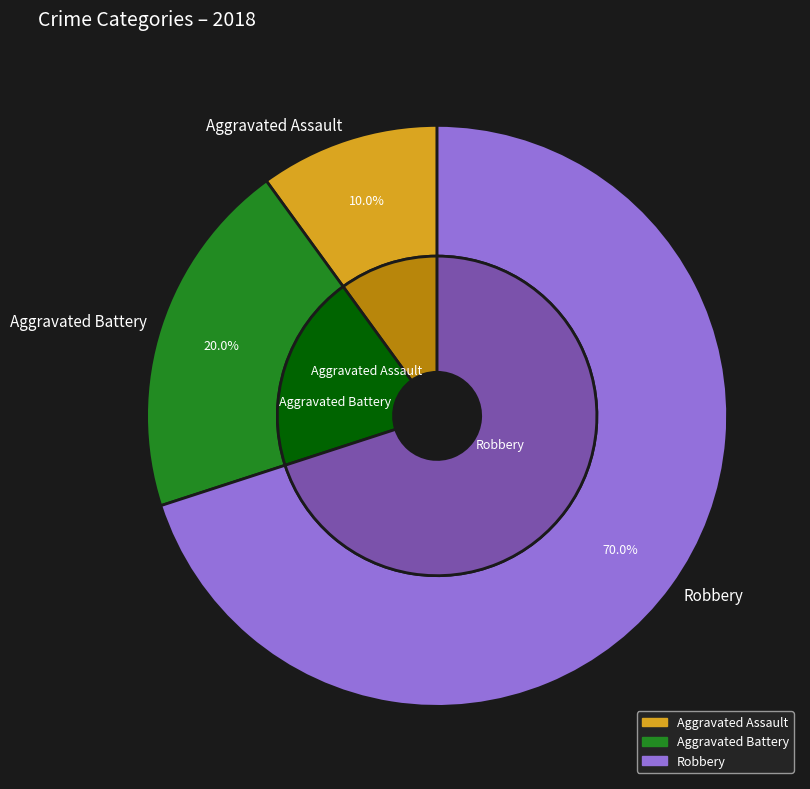

Does Robbery represent more than half of the total?

No